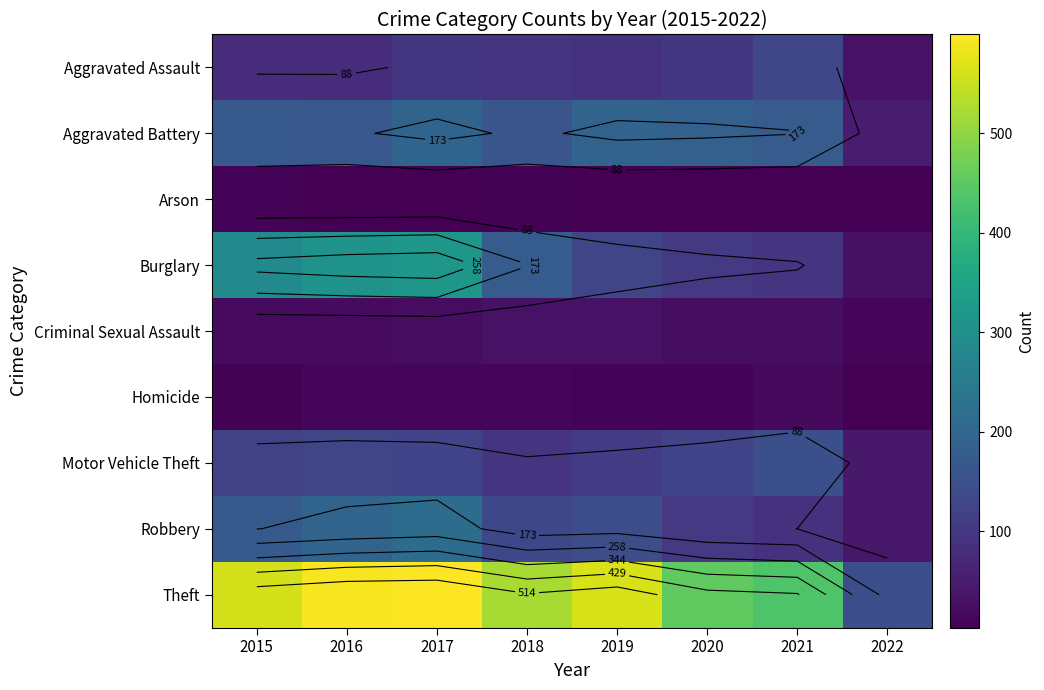

What value does the Arson series have at 2016?

3